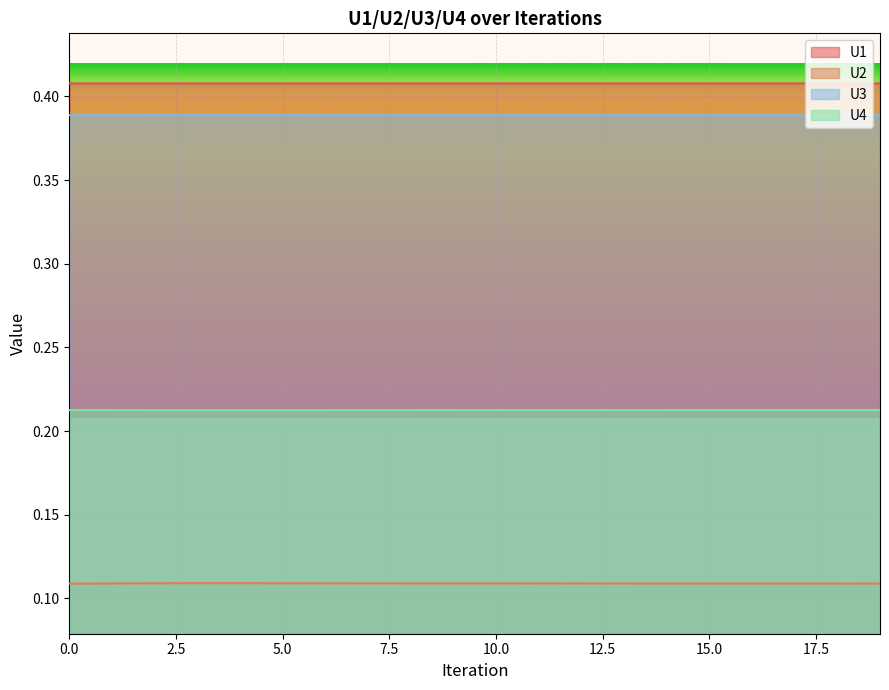

The U4 series shows 0.2 at 7. True or false?

True